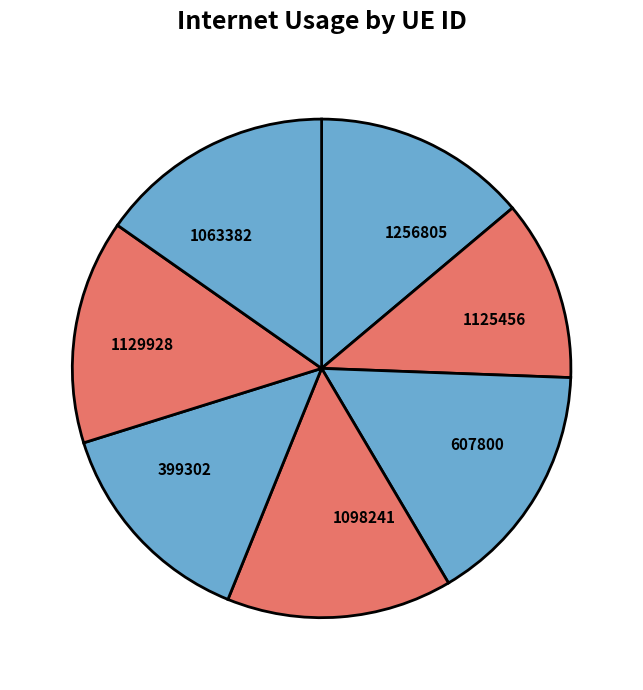

Does 1063382 represent more than half of the total?

No